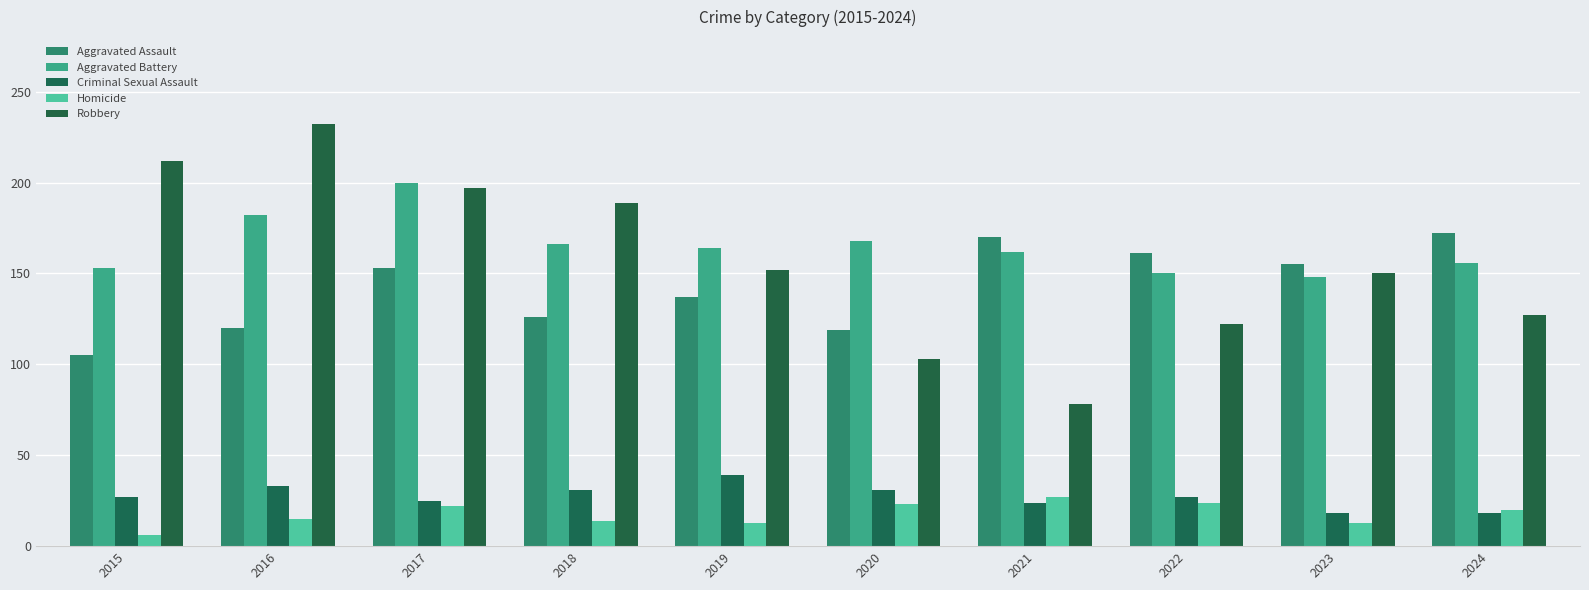

Which series has the widest spread of values?

Robbery